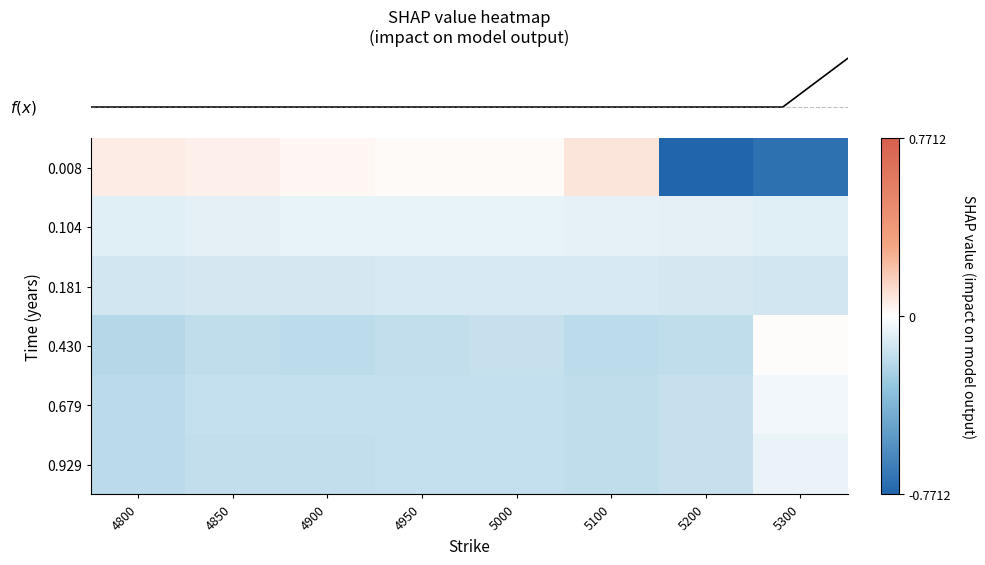

Reading left to right, transcribe all the data shown in this chart.

row_0: 4800=0.1	4850=0.1	4900=0.0	4950=0.0	5000=0.0	5100=0.1	5200=-0.8	5300=-0.7
row_1: 4800=-0.1	4850=-0.1	4900=-0.1	4950=-0.1	5000=-0.1	5100=-0.1	5200=-0.1	5300=-0.1
row_2: 4800=-0.1	4850=-0.1	4900=-0.1	4950=-0.1	5000=-0.1	5100=-0.1	5200=-0.1	5300=-0.1
row_3: 4800=-0.2	4850=-0.2	4900=-0.2	4950=-0.2	5000=-0.2	5100=-0.2	5200=-0.2	5300=0.0
row_4: 4800=-0.2	4850=-0.2	4900=-0.2	4950=-0.2	5000=-0.2	5100=-0.2	5200=-0.2	5300=-0.0
row_5: 4800=-0.2	4850=-0.2	4900=-0.2	4950=-0.2	5000=-0.2	5100=-0.2	5200=-0.2	5300=-0.1